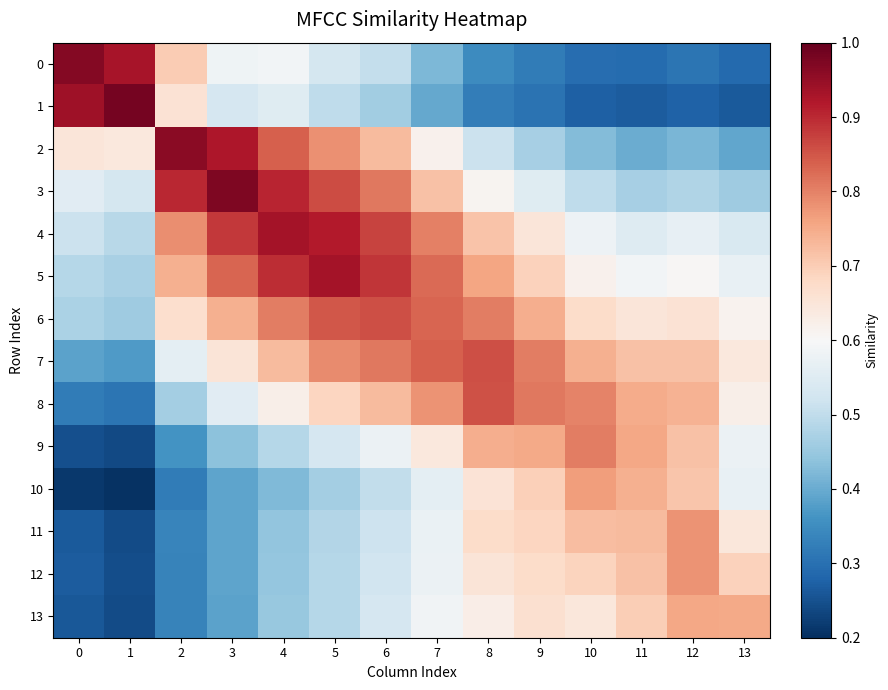

List the series in order of their peak value, highest first.

1, 3, 0, 2, 4, 5, 6, 7, 8, 9, 11, 12, 10, 13